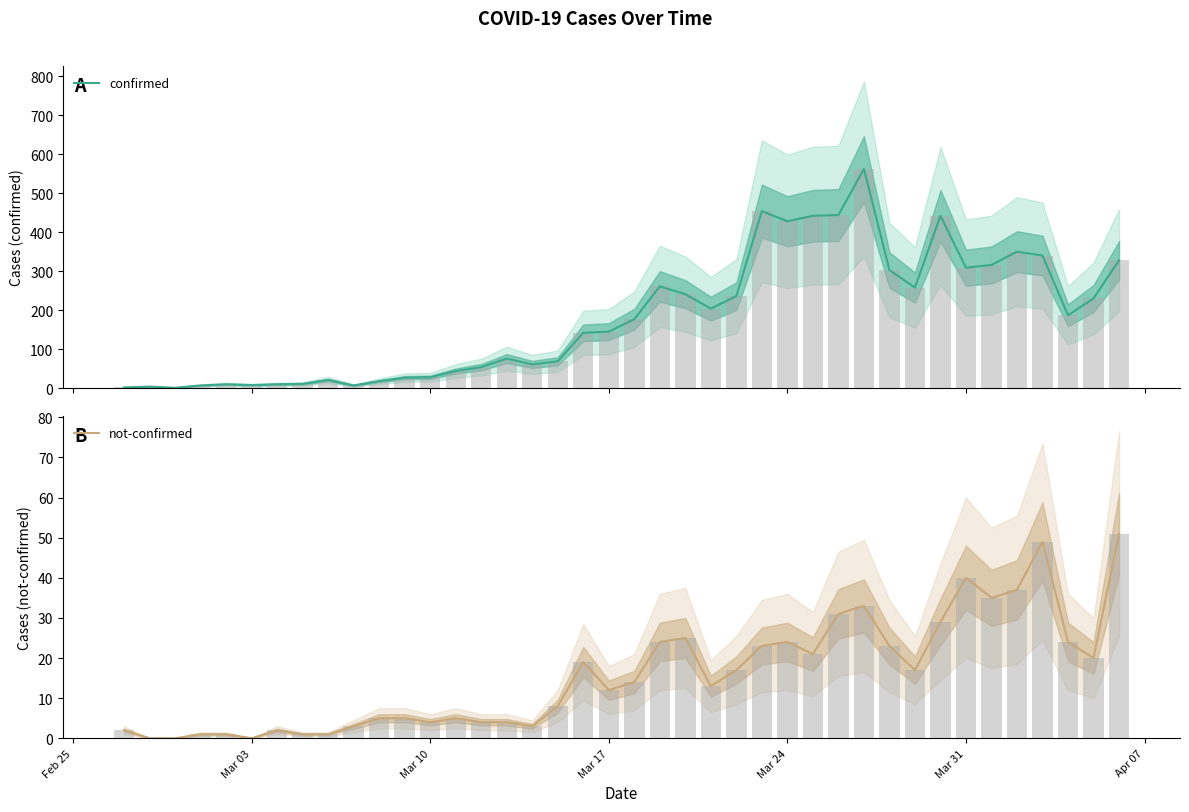

Reading right to left, extract all data points from this chart.

confirmed: 328	230	187	340	350	316	309	442	258	303	562	444	442	428	454	236	204	241	261	177	145	142	69	61	76	54	44	28	27	18	7	21	11	10	8	10	7	1	4	2
not-confirmed: 51	20	24	49	37	35	40	29	17	23	33	31	21	24	23	17	13	25	24	14	12	19	8	3	4	4	5	4	5	5	3	1	1	2	0	1	1	0	0	2